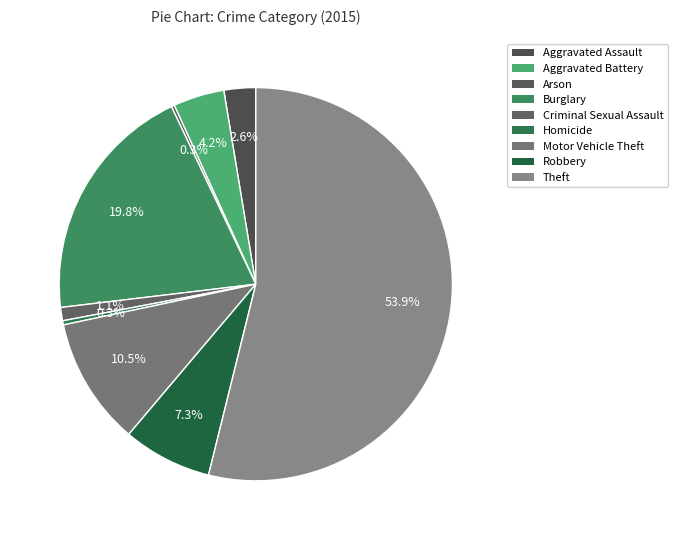

Rank the categories by value from lowest to highest.

Arson, Homicide, Criminal Sexual Assault, Aggravated Assault, Aggravated Battery, Robbery, Motor Vehicle Theft, Burglary, Theft